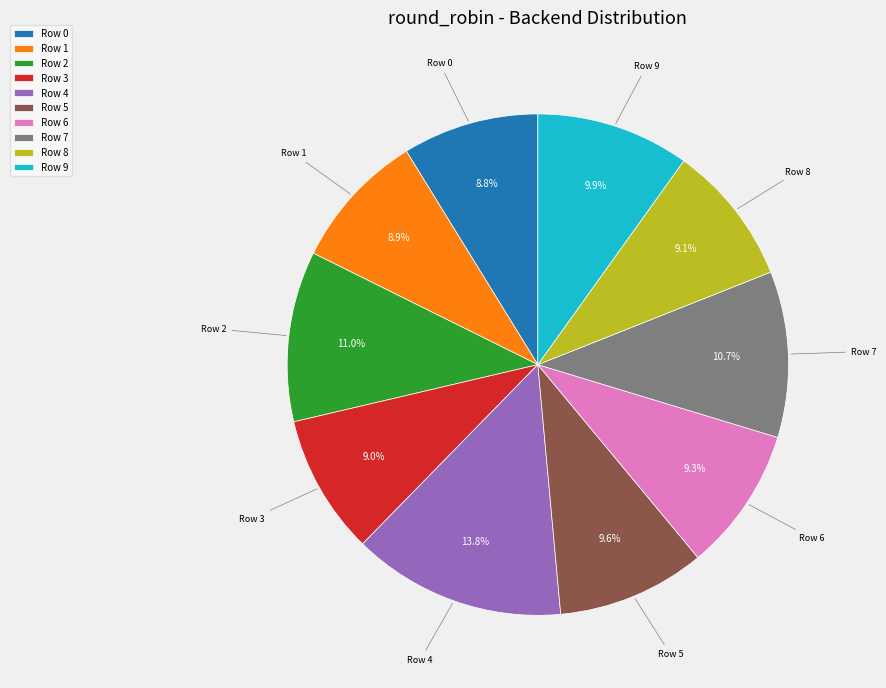

How much of the chart is everything except Row 8?

90.9%